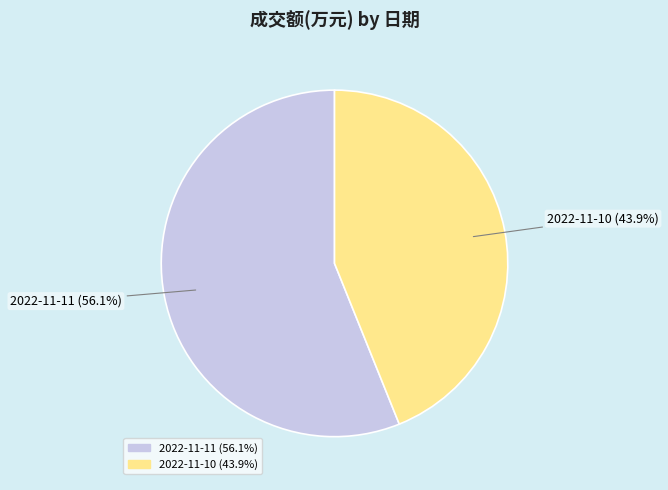

What is the largest slice in the pie chart?

2022-11-11